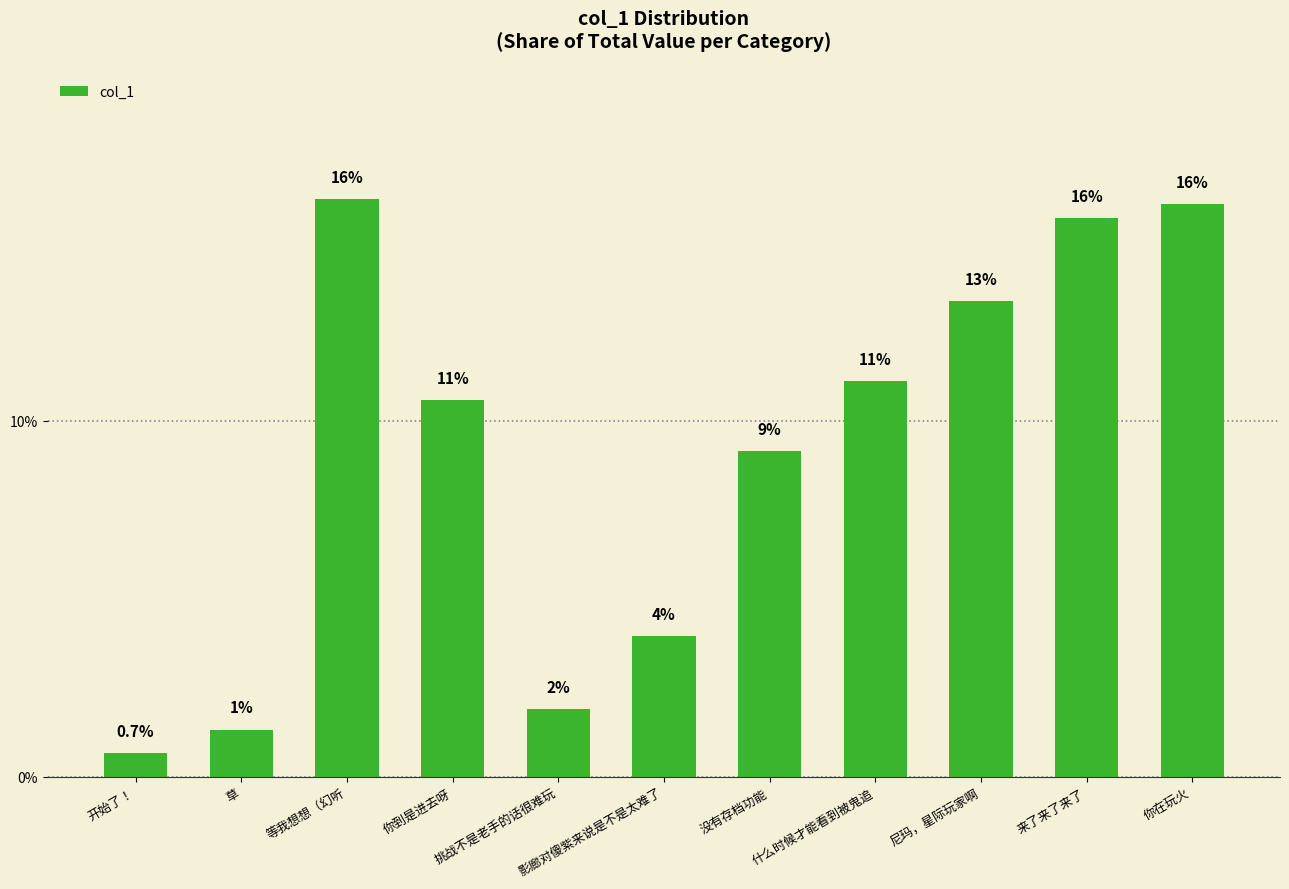

What is the average value?

9.1